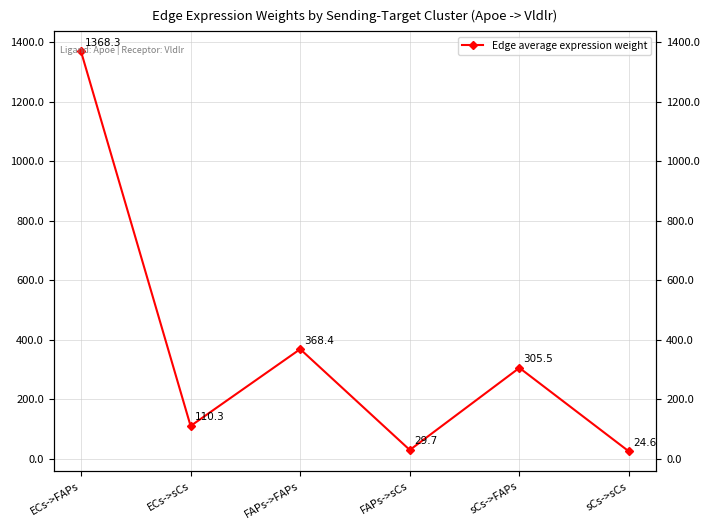

The value at sCs->FAPs is 519.5. True or false?

False